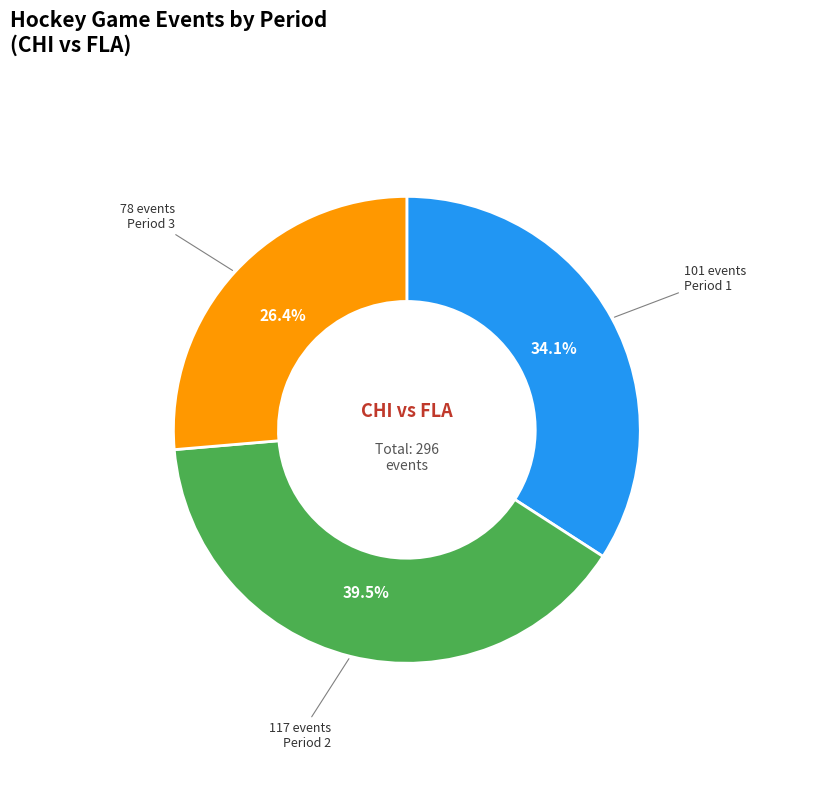

Does any single category account for the majority?

No